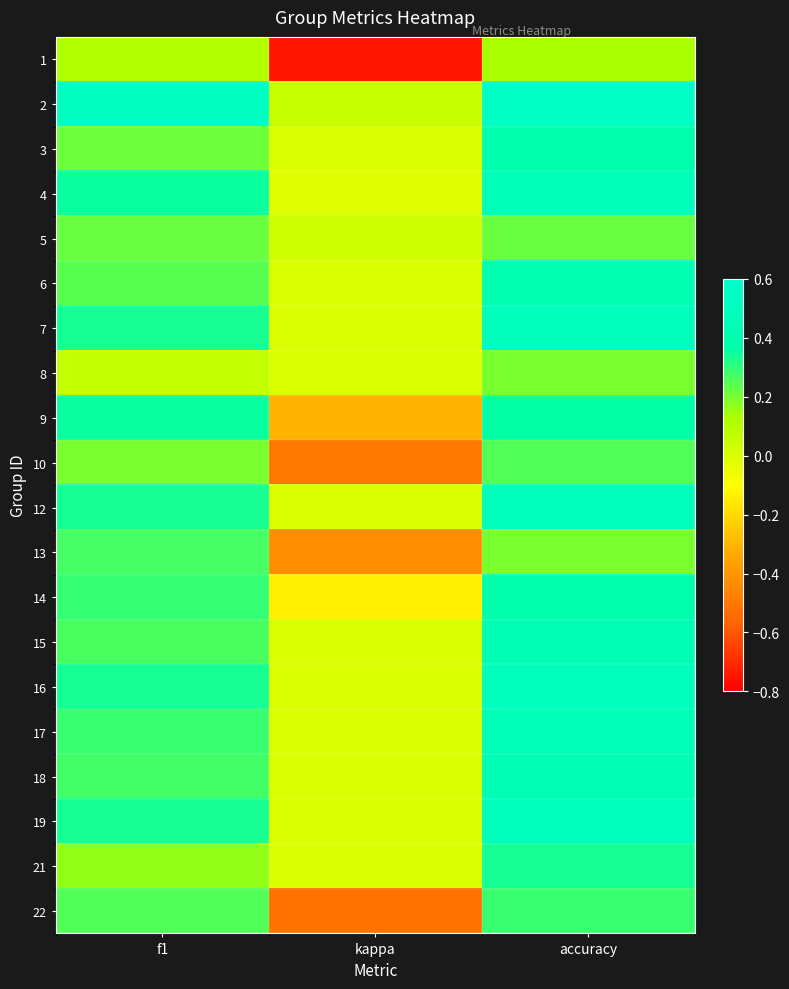

Which has a higher value, kappa or accuracy?

accuracy